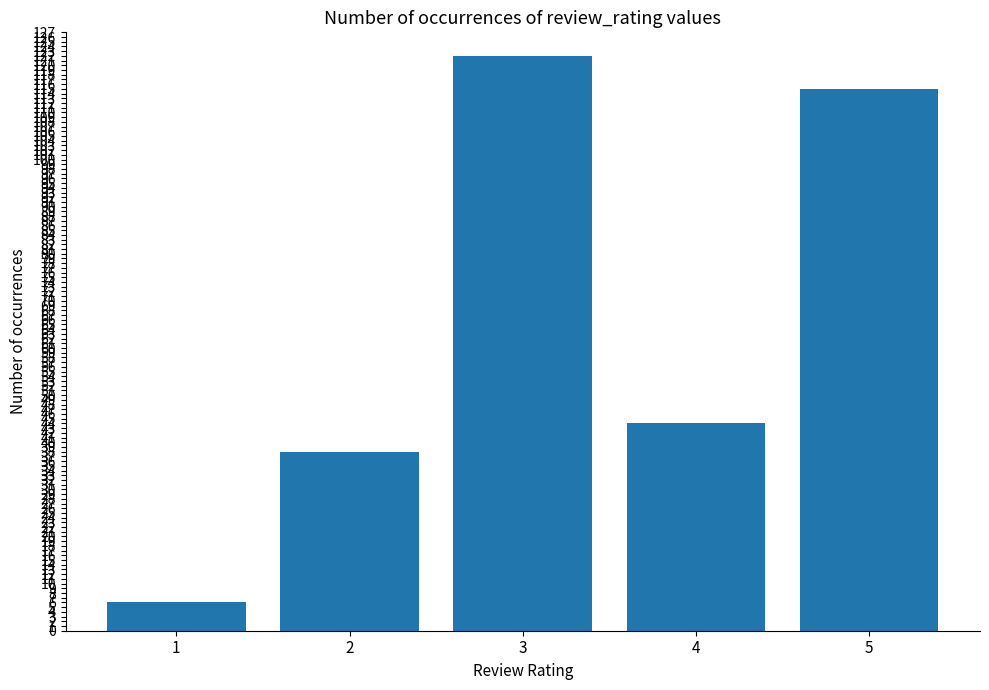

Which category has the lowest value across all series?

1